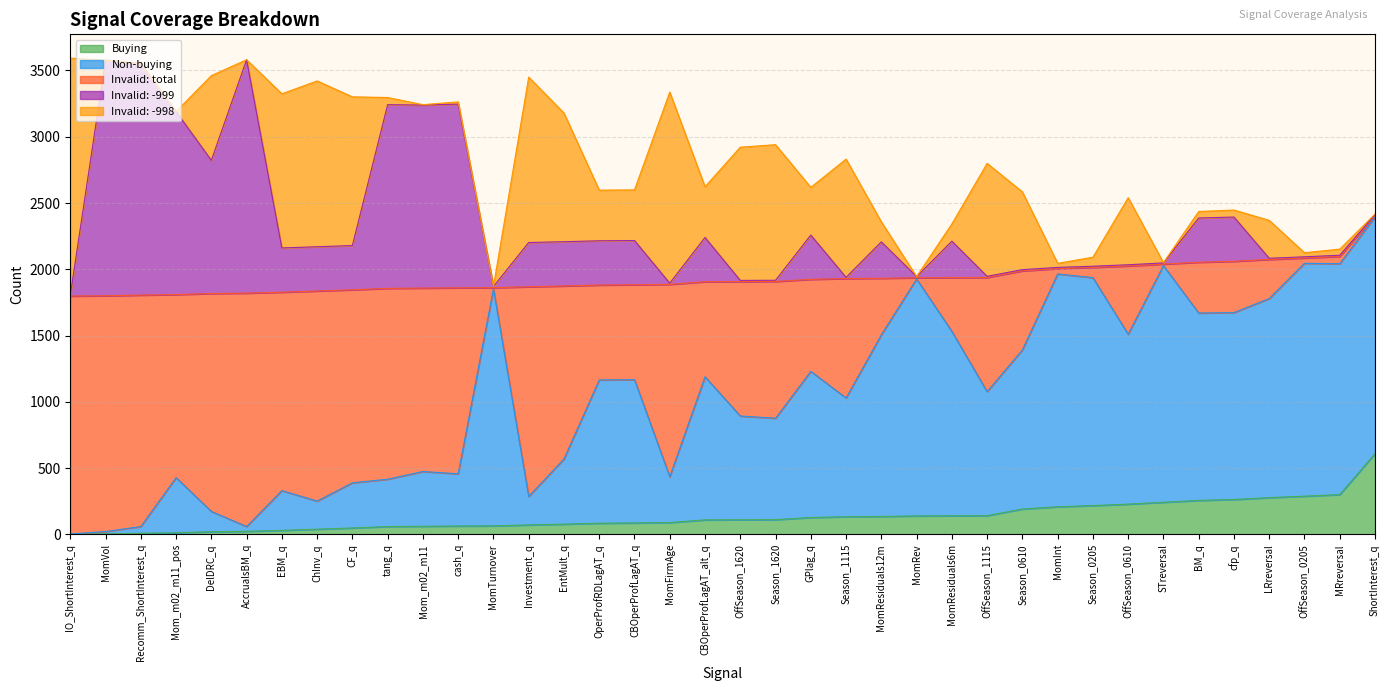

Does the chart have visible grid lines?

Yes